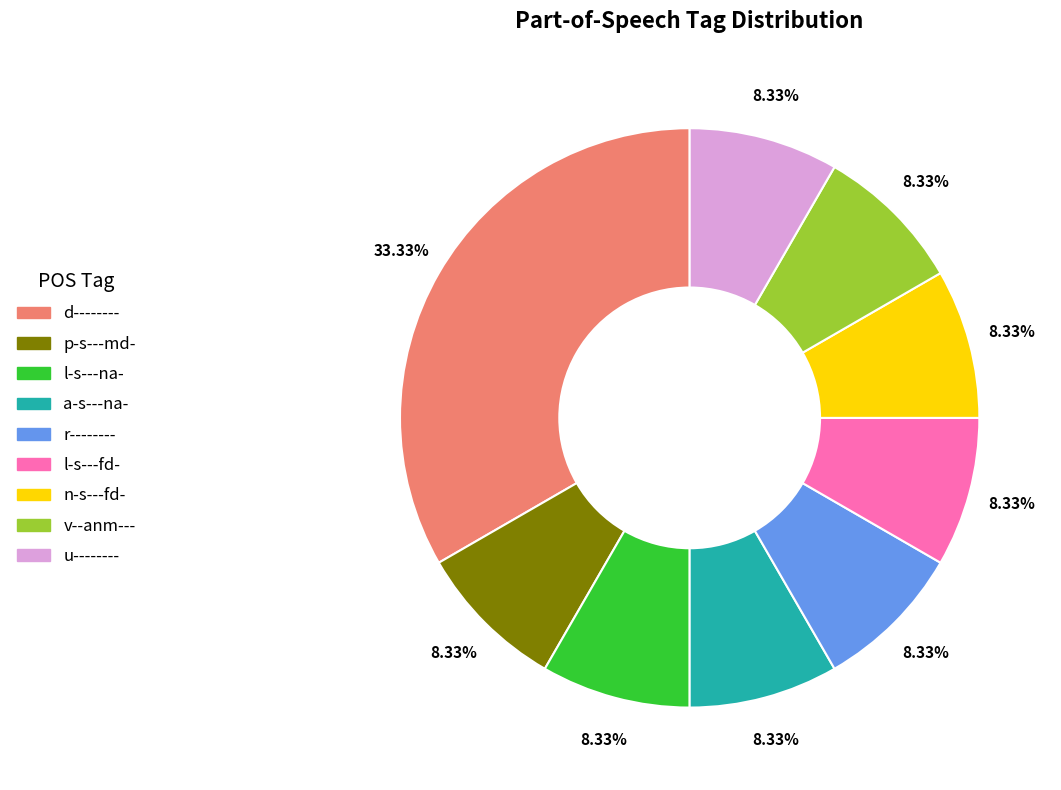

To the nearest percent, what percentage of the pie is u--------?

8%